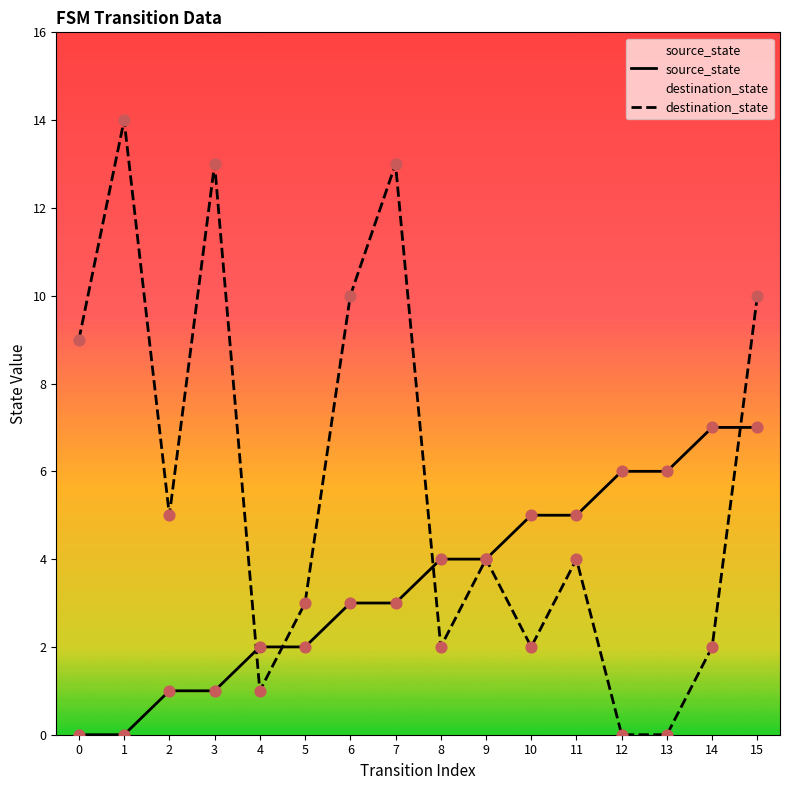

Which series has the largest total across all categories?

destination_state